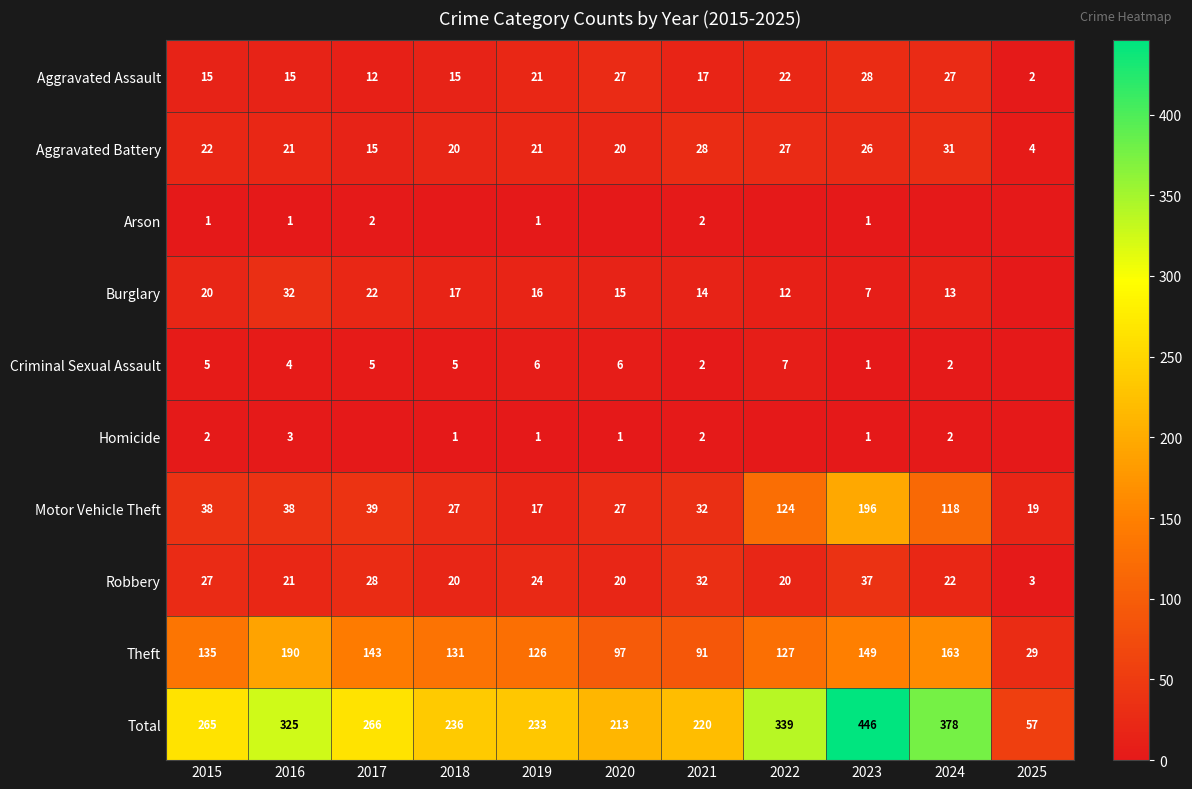

Read the Aggravated Assault value at 2015.

15